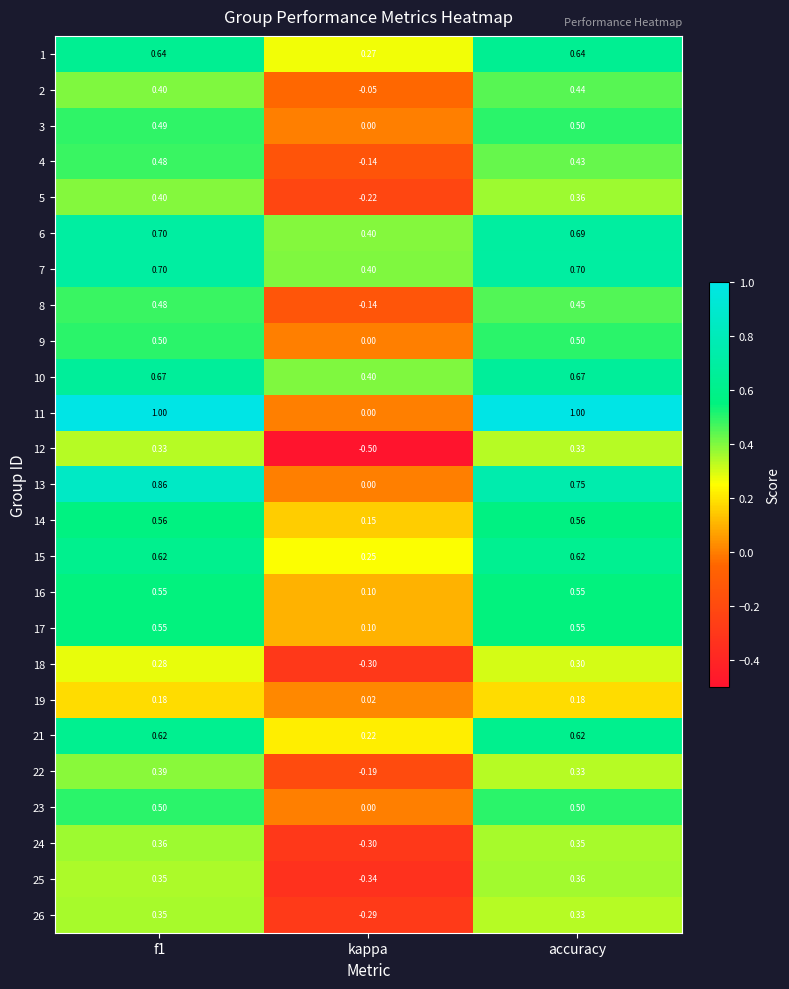

What is the minimum value shown in the chart?

-0.5